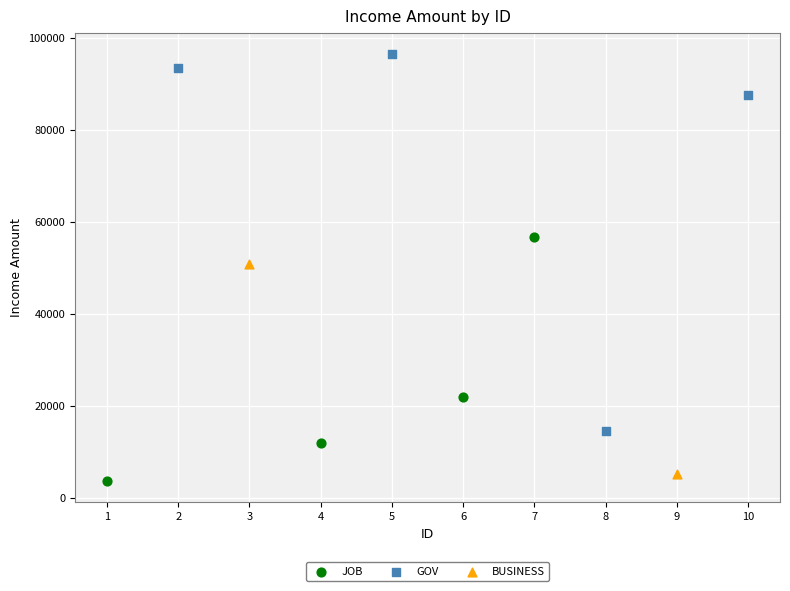

What are all the series names shown in the legend?

JOB, GOV, BUSINESS